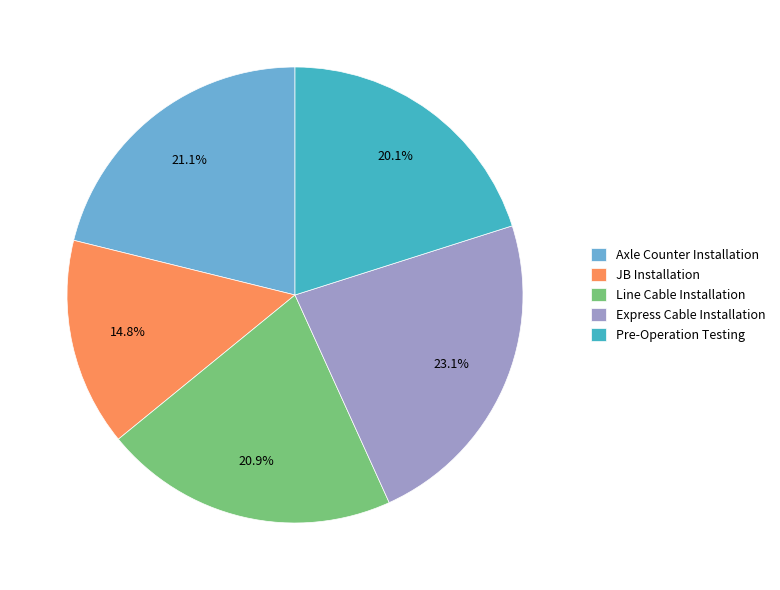

What is the ratio of the value at Express Cable Installation to the value at JB Installation?

1.6